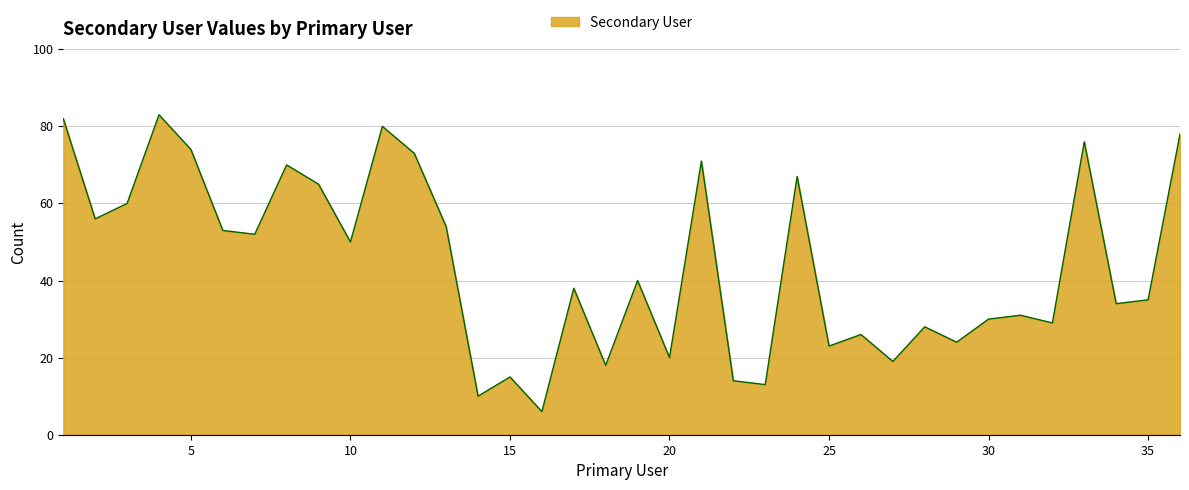

What is the difference between the maximum and minimum values?

77